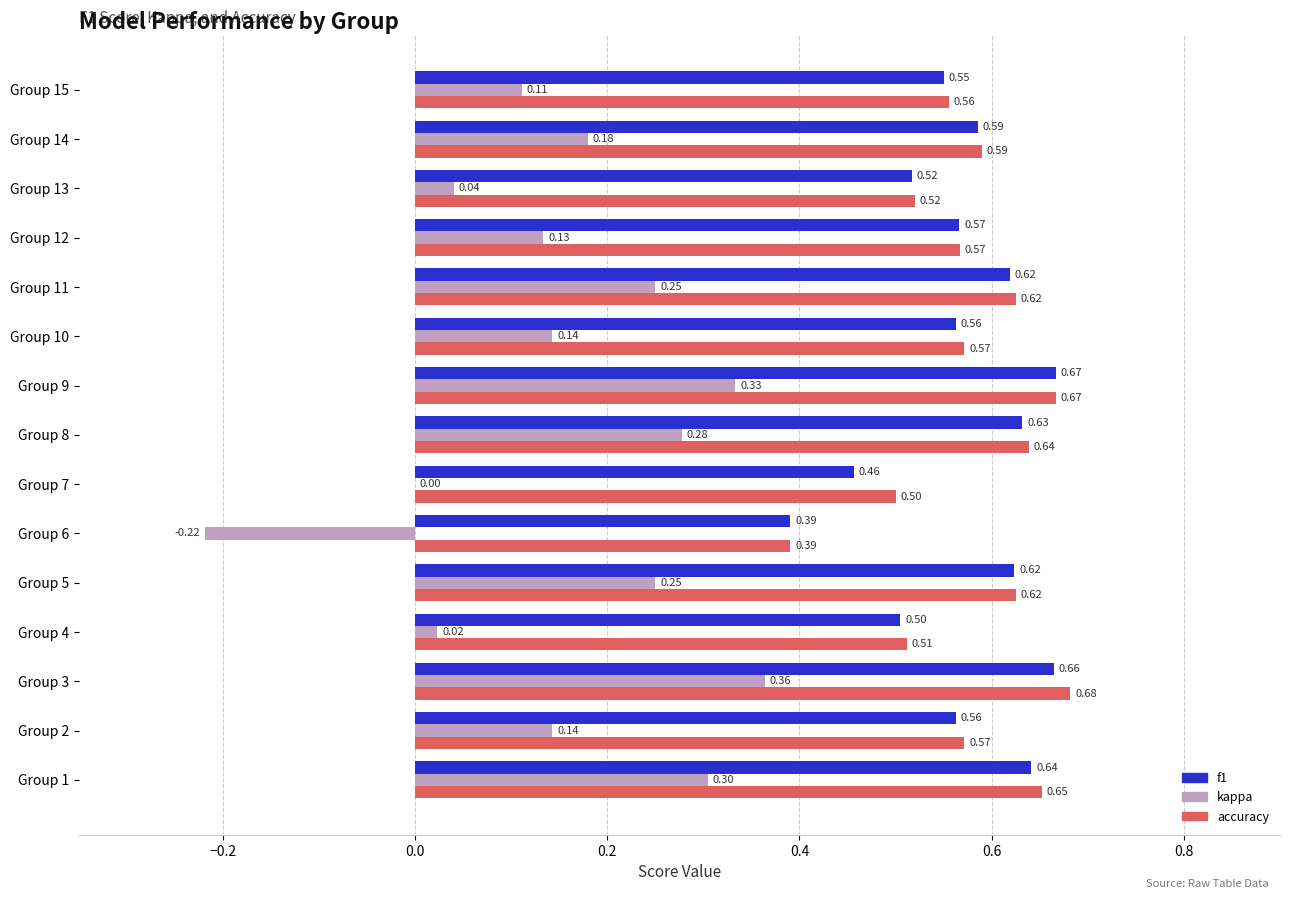

What is the total value across all series at Group 13?

1.1